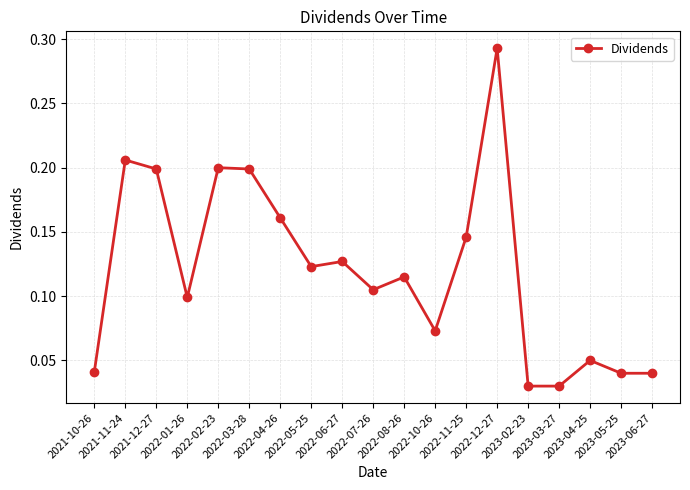

What is the sum of all values?

2.3